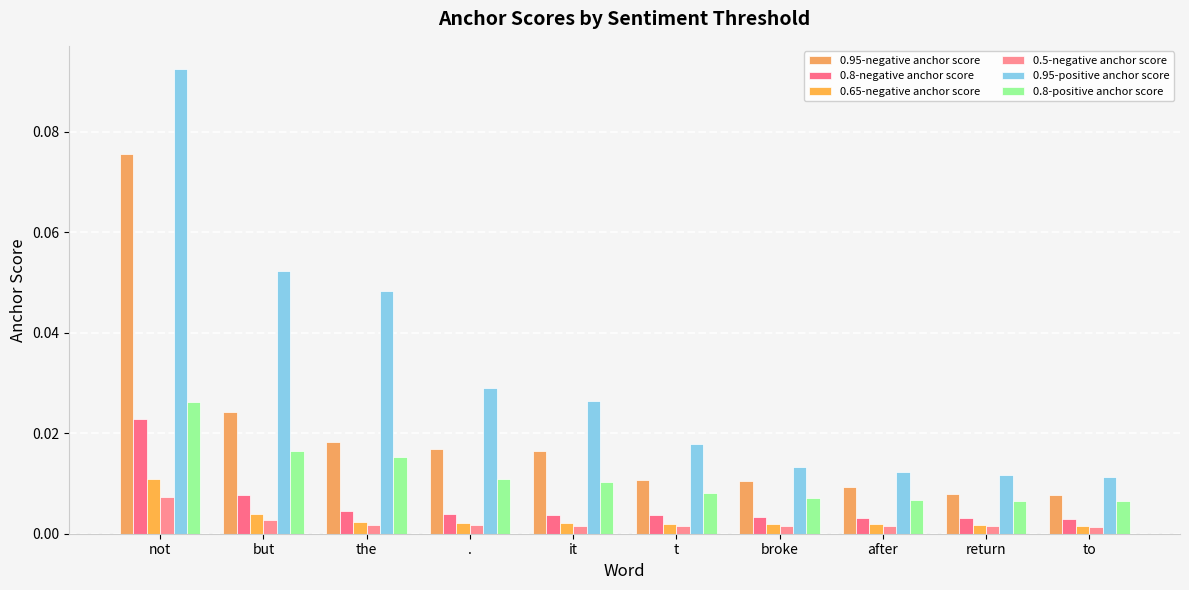

At which label is 0.65-negative anchor score closest to 0?

to